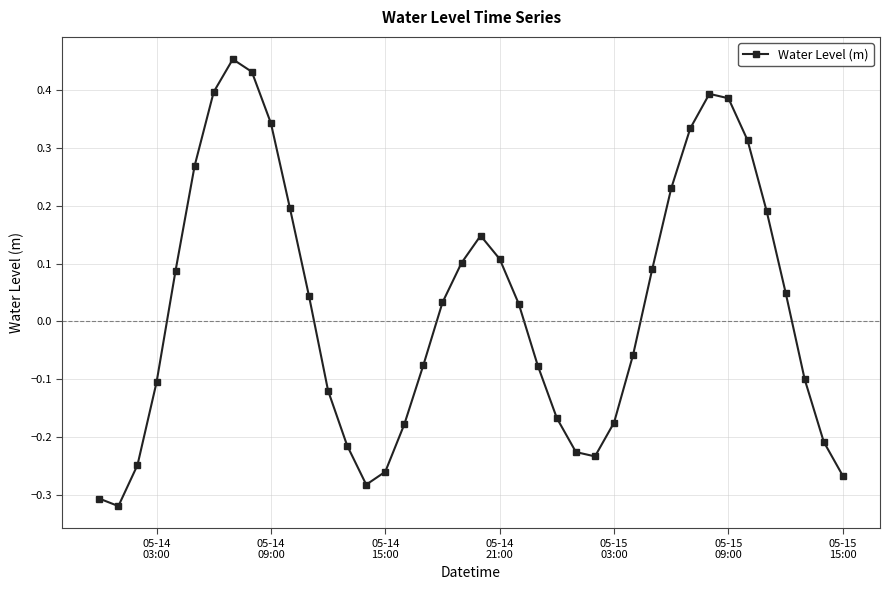

How many points are higher than both their immediate neighbors (excluding endpoints)?

3